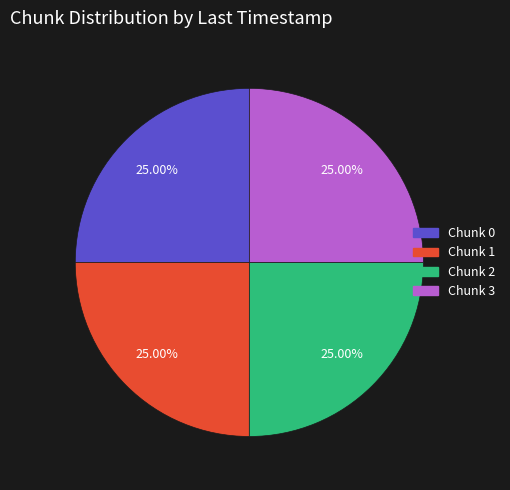

Is there a majority slice in this chart?

No